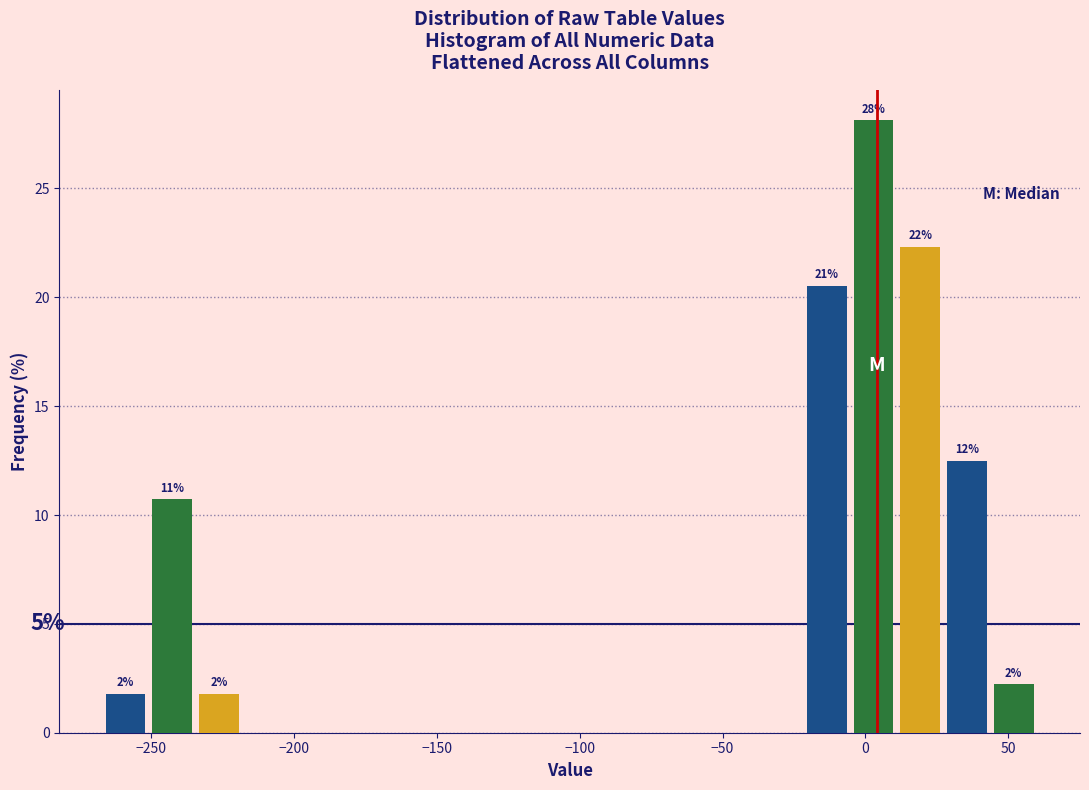

Read against the x-axis, roughly where is the centre of the tallest bar?

5